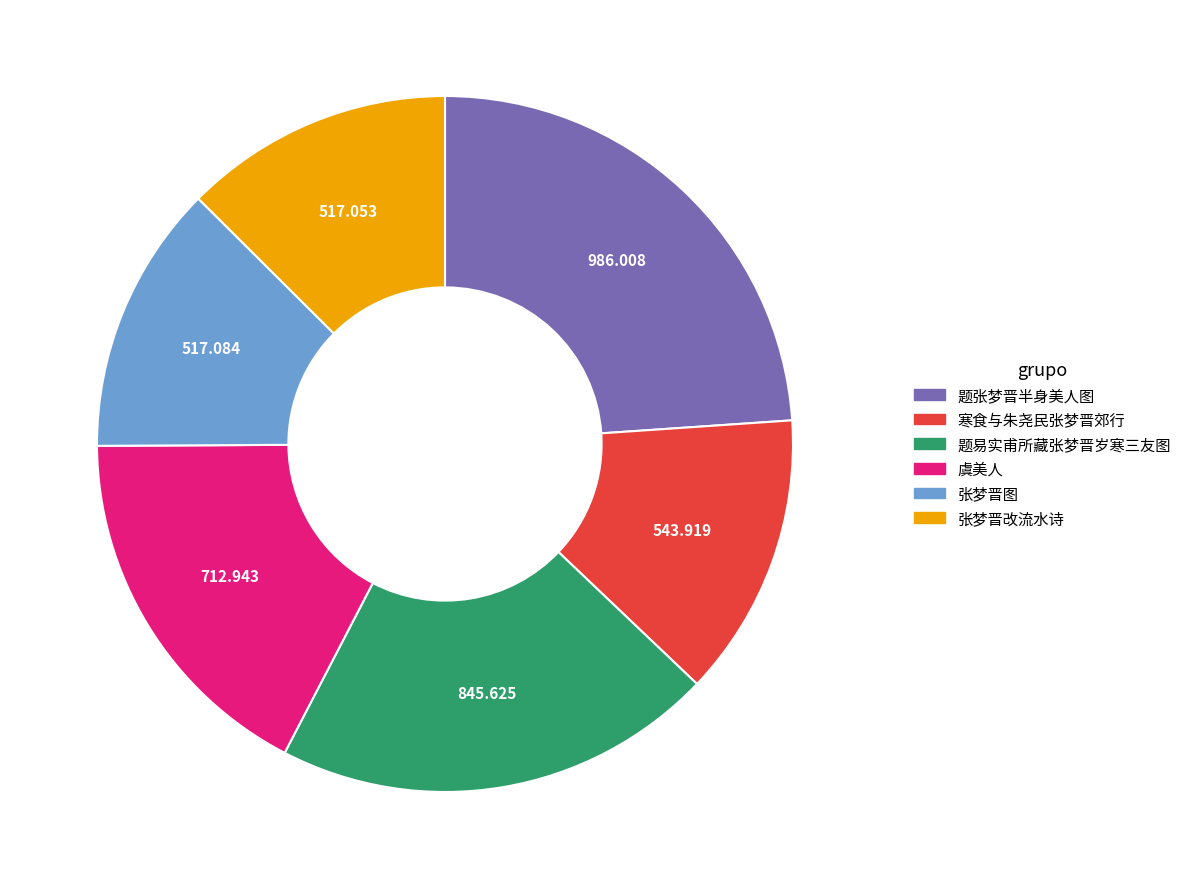

Does any single category account for the majority?

No